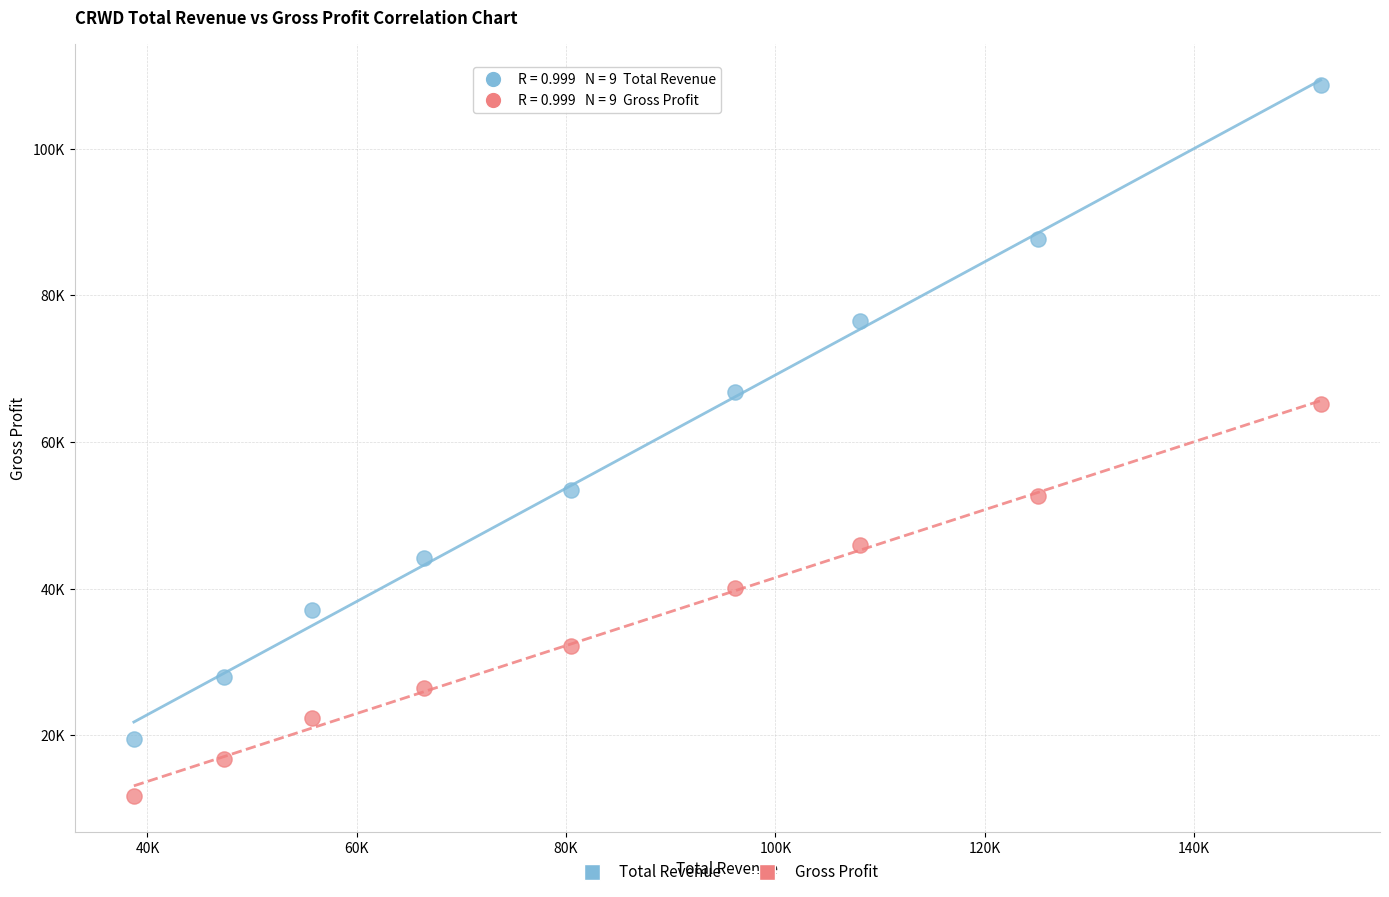

Which series contains the highest Y value?

Total Revenue